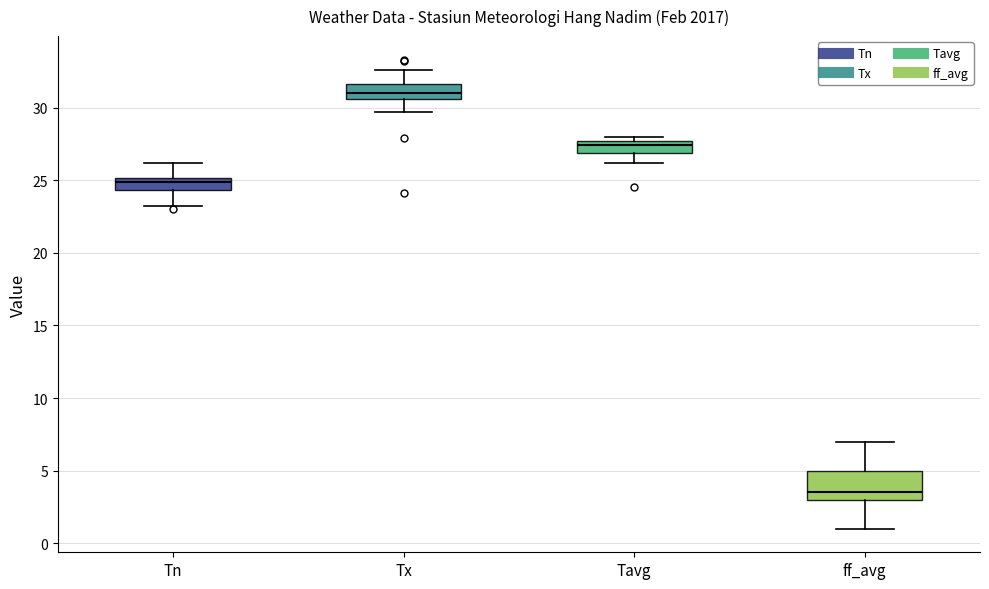

Reading left to right, read every box against the y-axis: the position of its median line, the range the box covers, and the ends of its whiskers. The values are not printed on the chart, so give them approximately, as read against the axis.

Tn: median 25.0 (just below the box's upper edge), box 24.5 to 25.0, whiskers 23.0 to 26.0
Tx: median 31.0, box 30.5 to 31.5, whiskers 29.5 to 32.5
Tavg: median 27.5 (inside the box), box 27.0 to 27.5, whiskers 26.0 to 28.0
ff_avg: median 3.5, box 3.0 to 5.0, whiskers 1.0 to 7.0